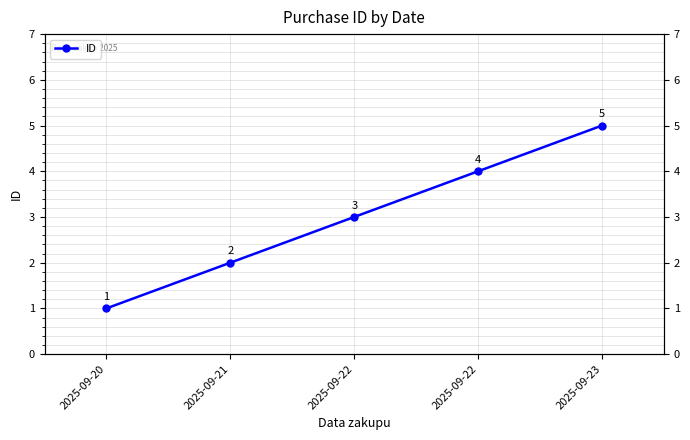

The chart shows a value of 2 at 2025-09-22. True or false?

False